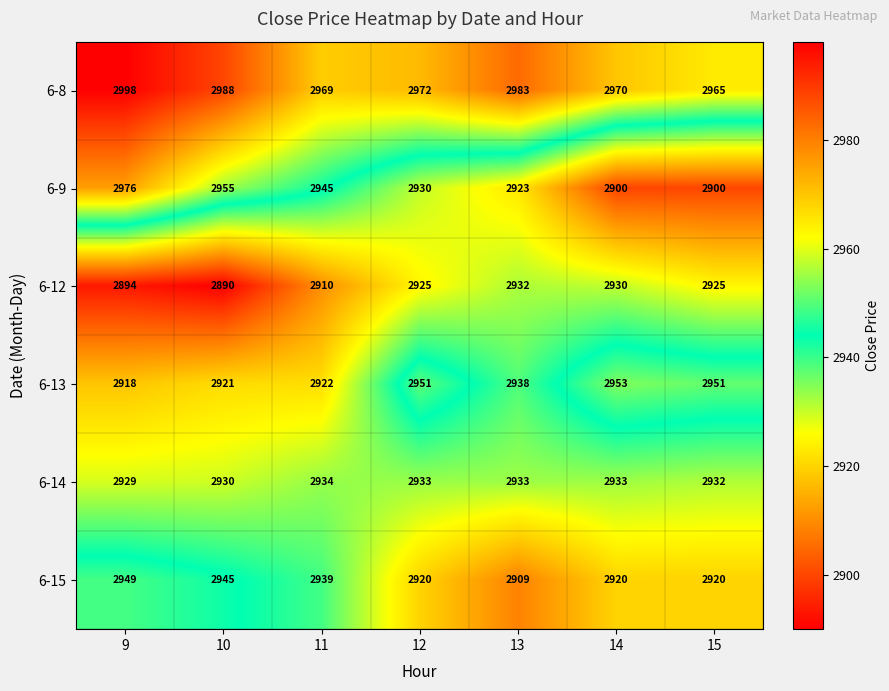

Which label corresponds to the smallest value in the chart?

10